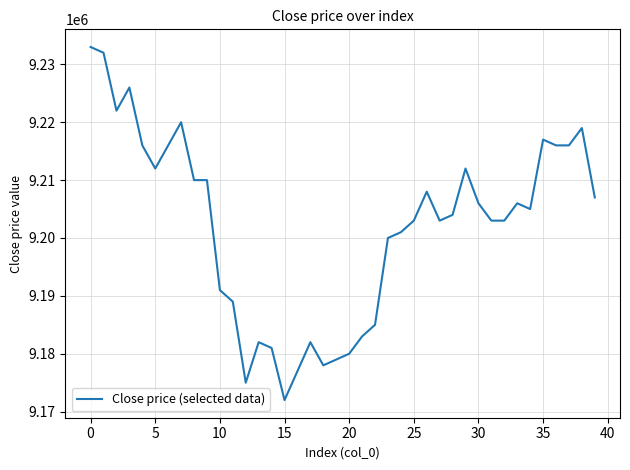

What is the difference between the maximum and minimum values?

61000